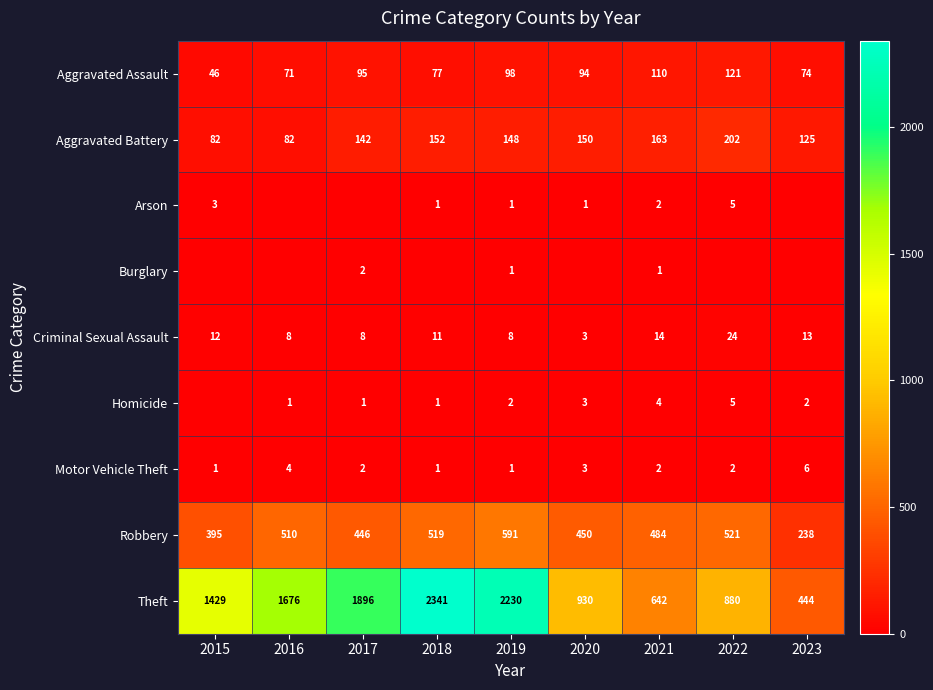

The Aggravated Assault series shows 213 at 2022. True or false?

False